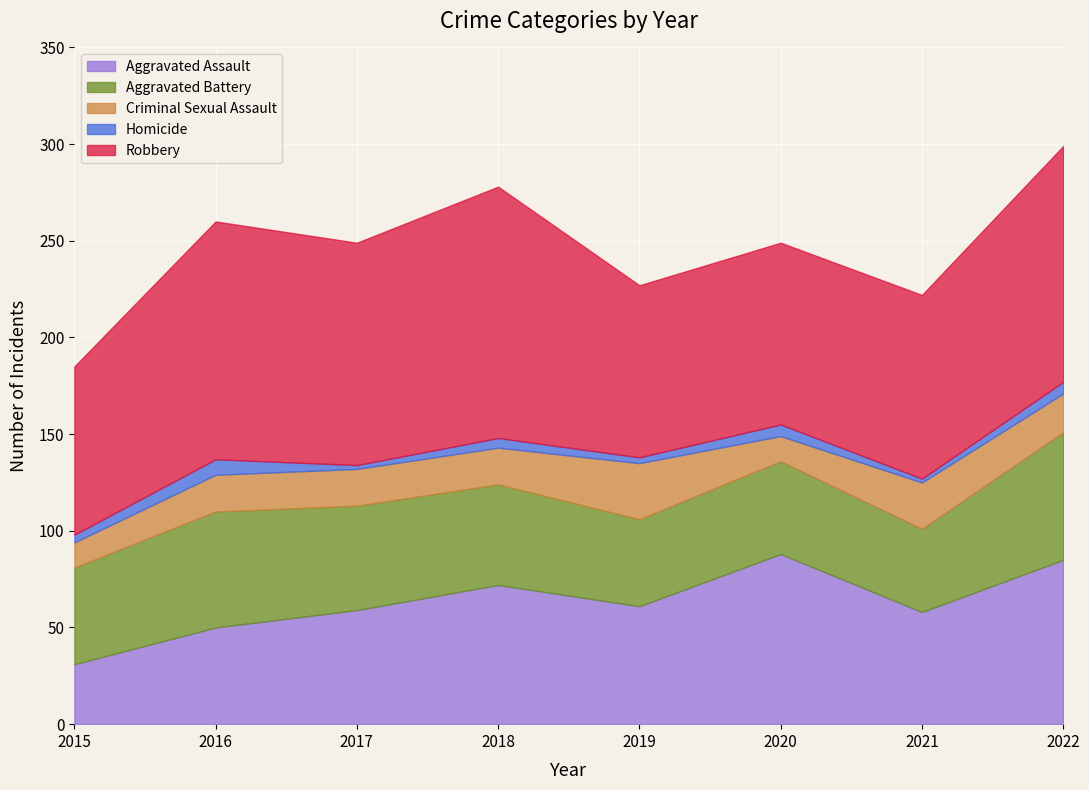

Between 2018 and 2020, which series saw the biggest shift?

Robbery